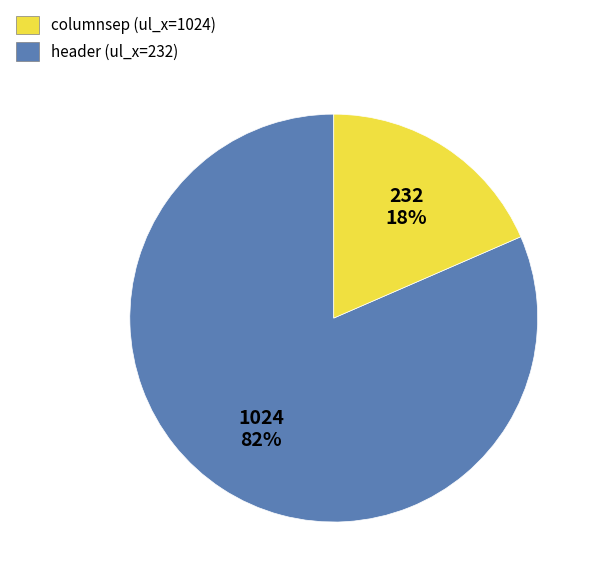

True or false: columnsep accounts for 82% of the total.

True